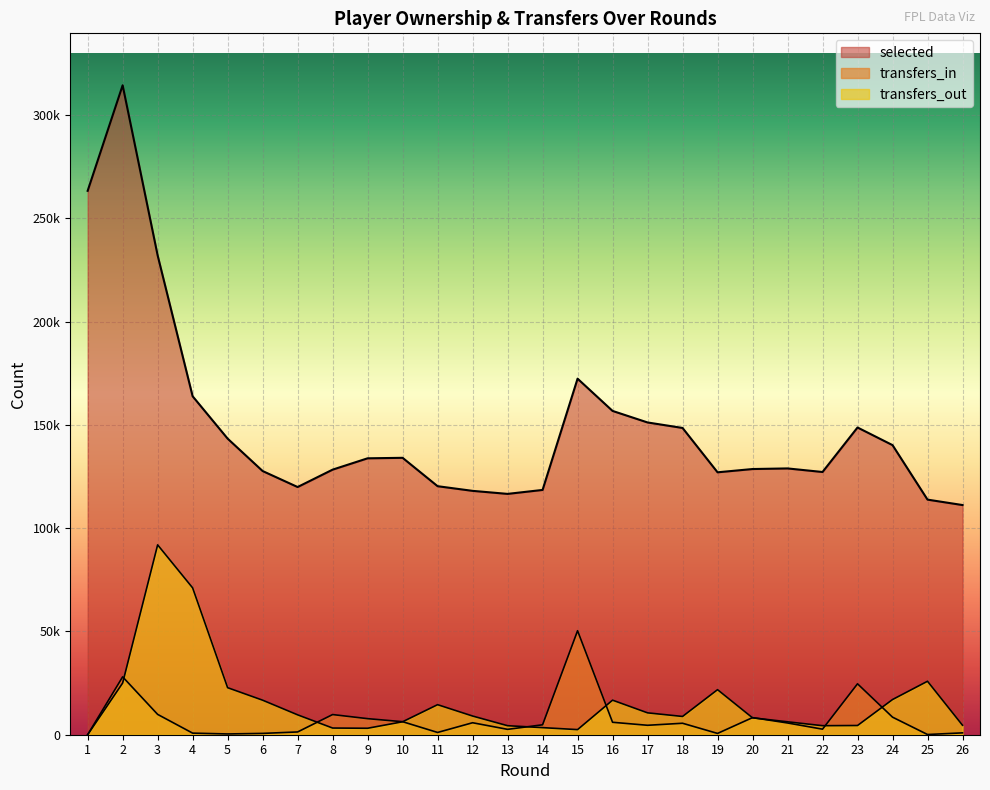

At which label does transfers_out first exceed 9051?

2